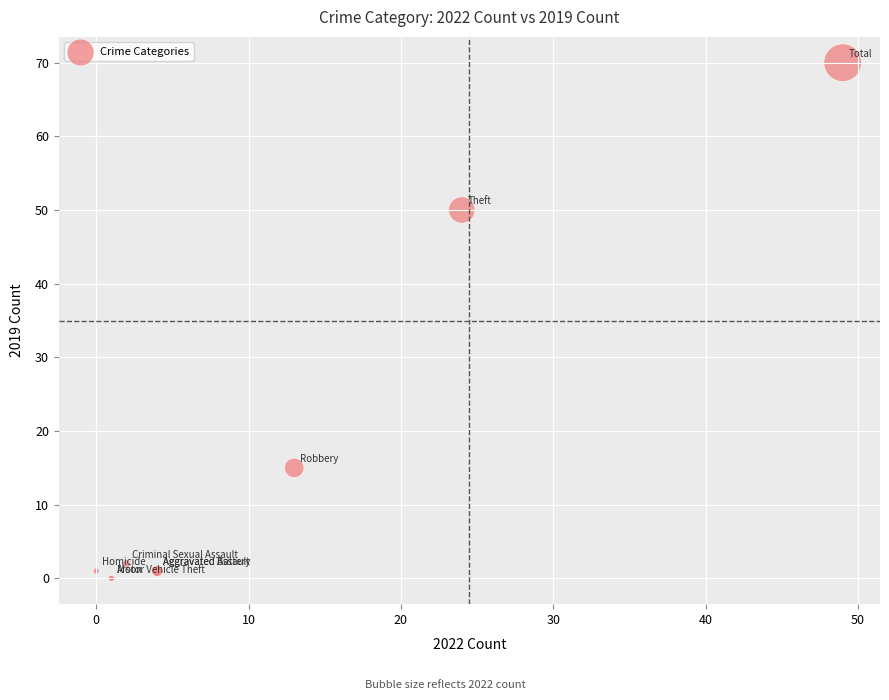

What Y value in the scatter plot is closest to 35?

50